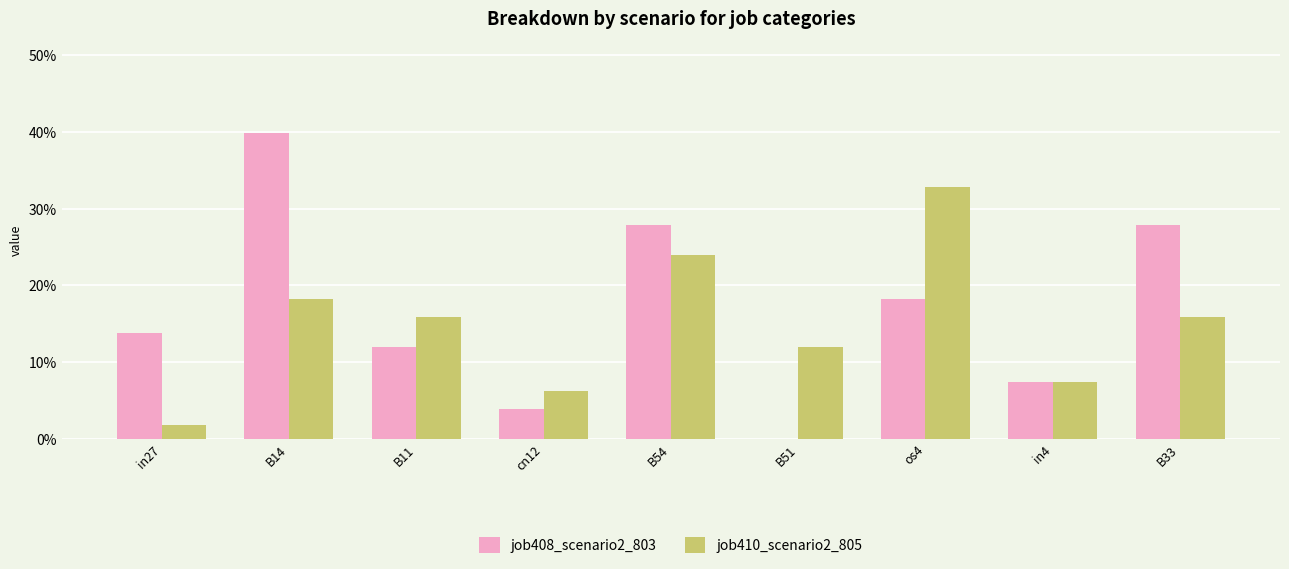

What are all the series names shown in the legend?

job408_scenario2_803, job410_scenario2_805